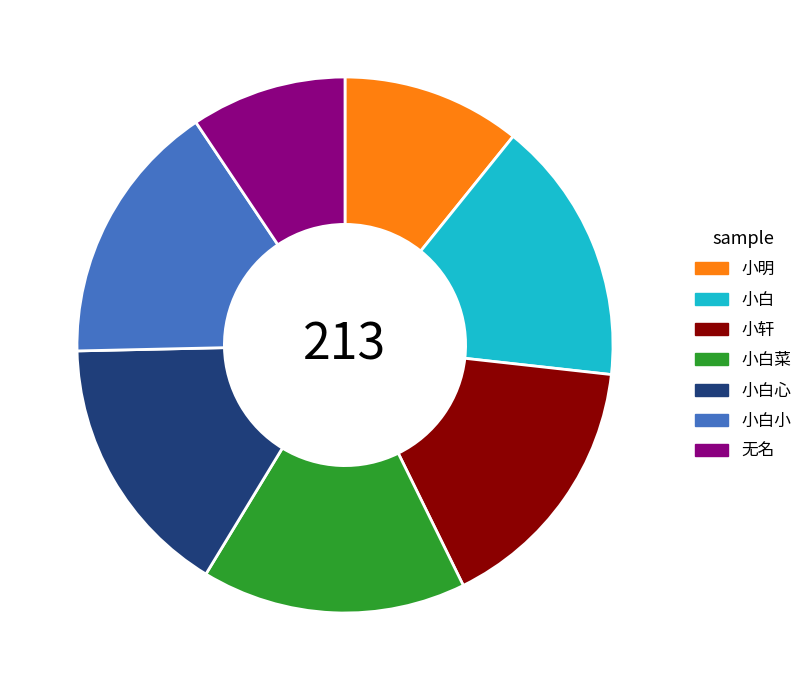

Is there any slice that represents more than half of the pie?

No